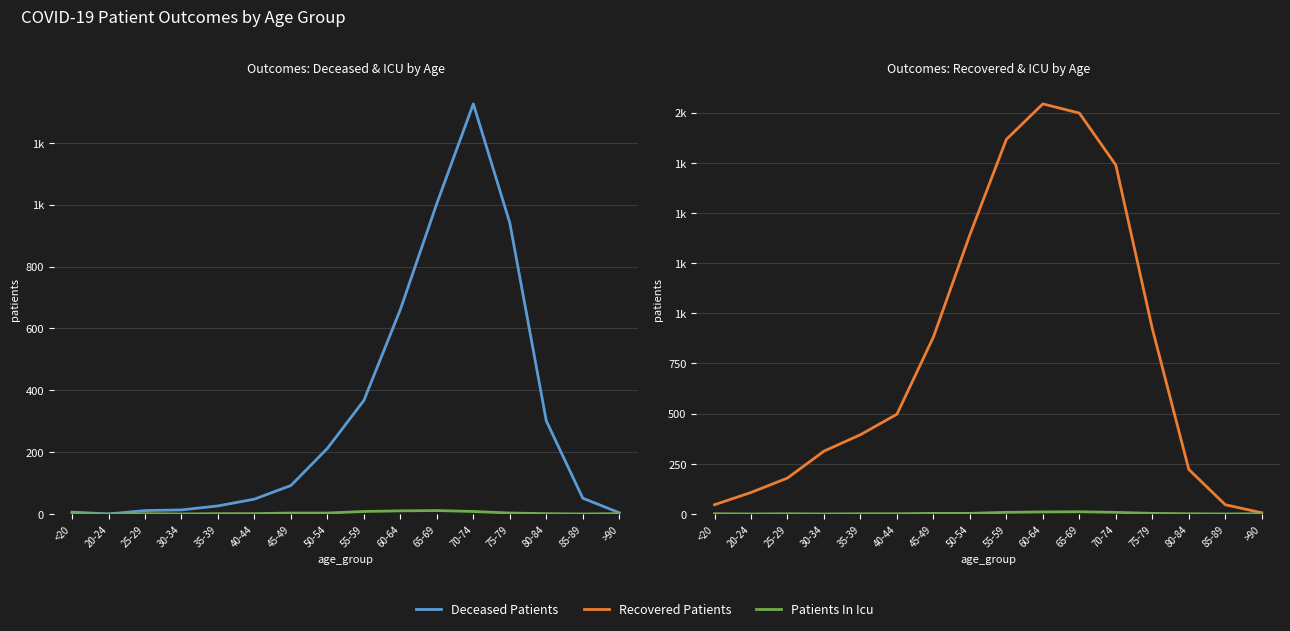

What is the label of the 3rd point from the left?

25-29